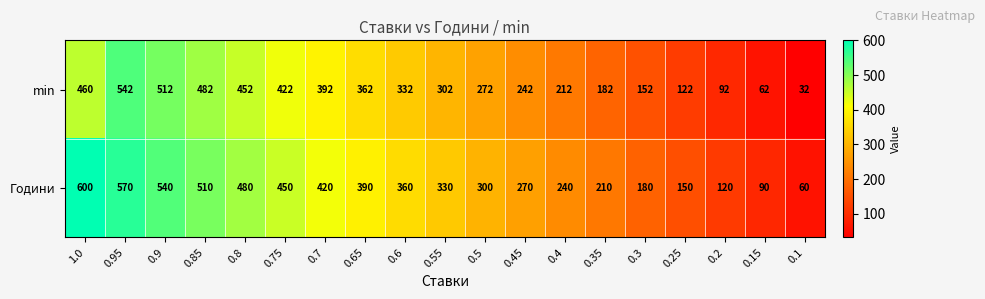

True or false: min has a value of 182 at 0.35.

True